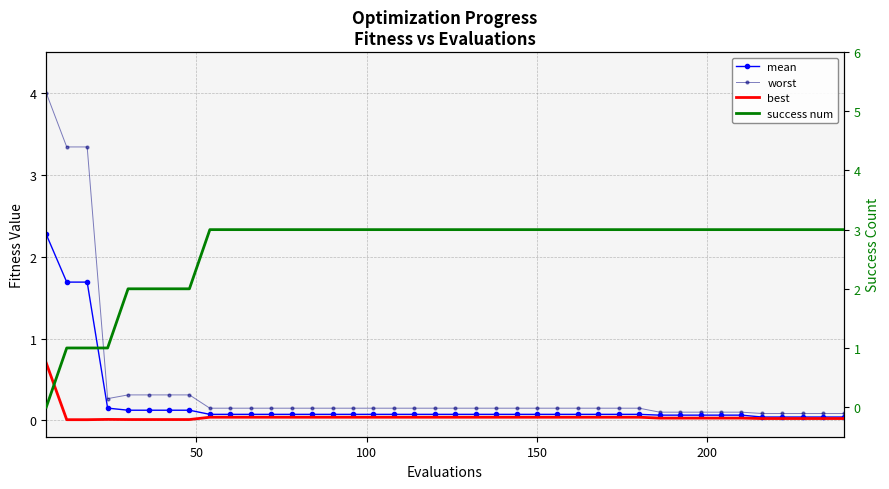

Which series has the largest range (max minus min)?

worst